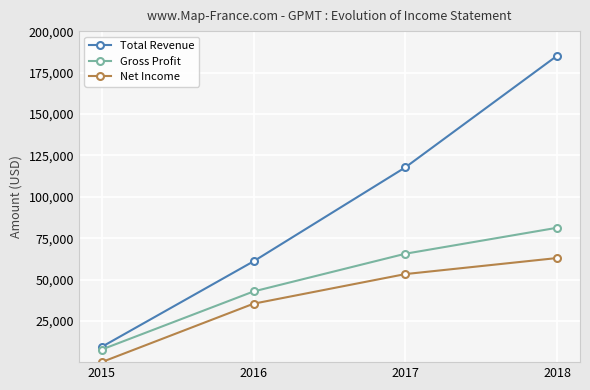

Is it true that Net Income equals 53300 at 2017?

True